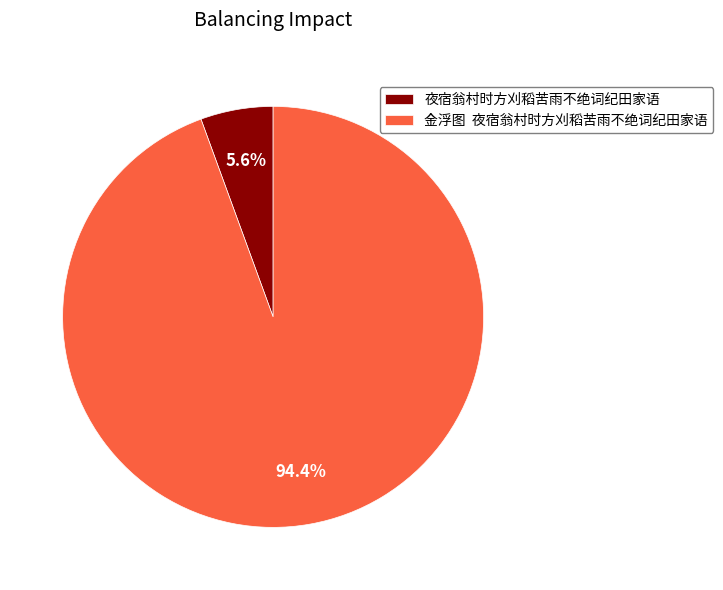

Which category has the biggest portion of the pie?

金浮图 夜宿翁村时方刈稻苦雨不绝词纪田家语